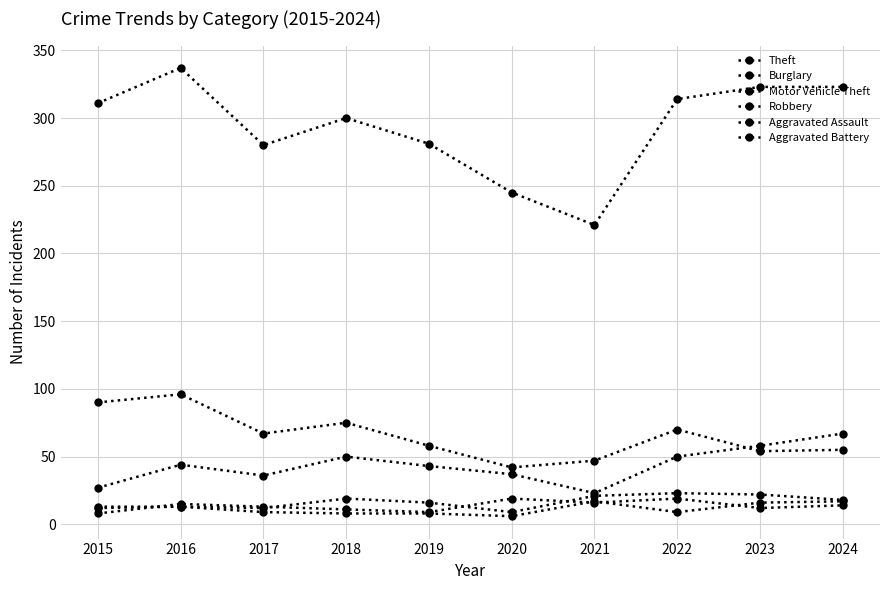

What is the difference between the maximum and minimum values in the Motor Vehicle Theft series?

44